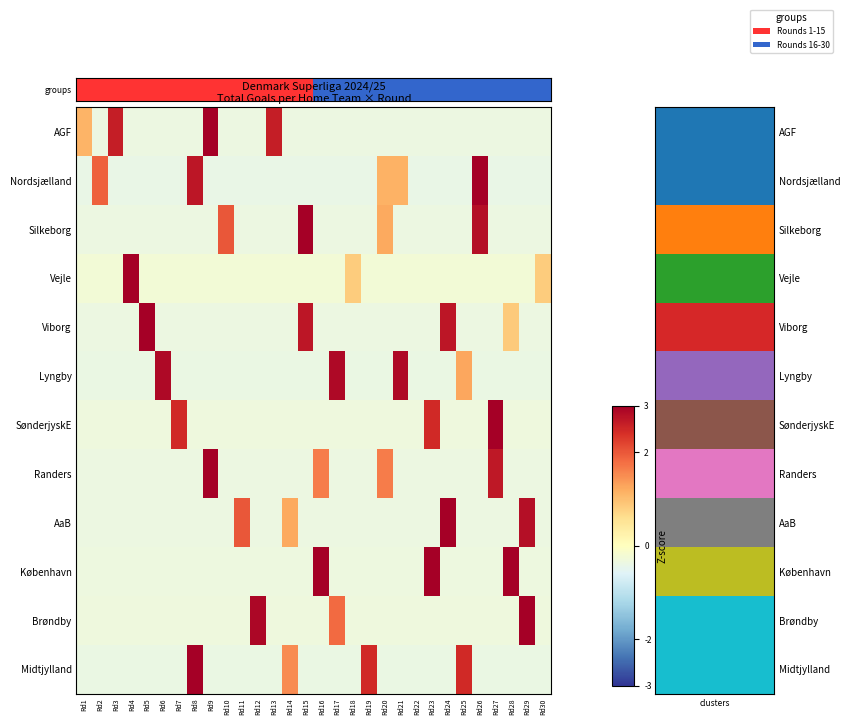

At Rd7, list the series in order from largest to smallest.

SønderjyskE, Vejle, Brøndby, København, Viborg, Silkeborg, AaB, Randers, AGF, Lyngby, Midtjylland, Nordsjælland